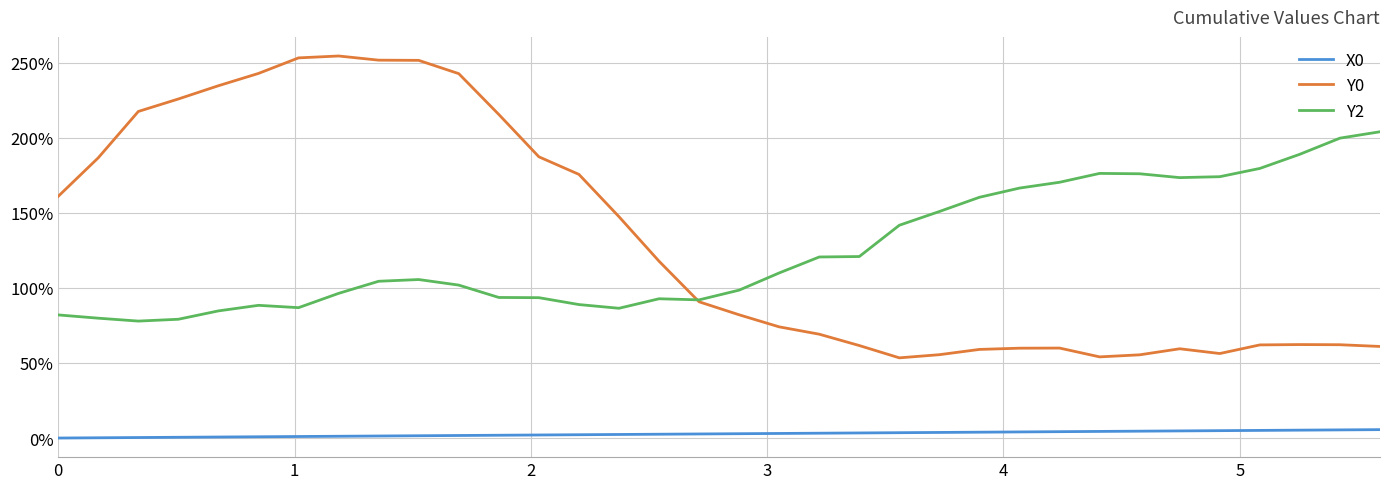

Rank the series by their maximum value, from lowest to highest.

X0, Y2, Y0